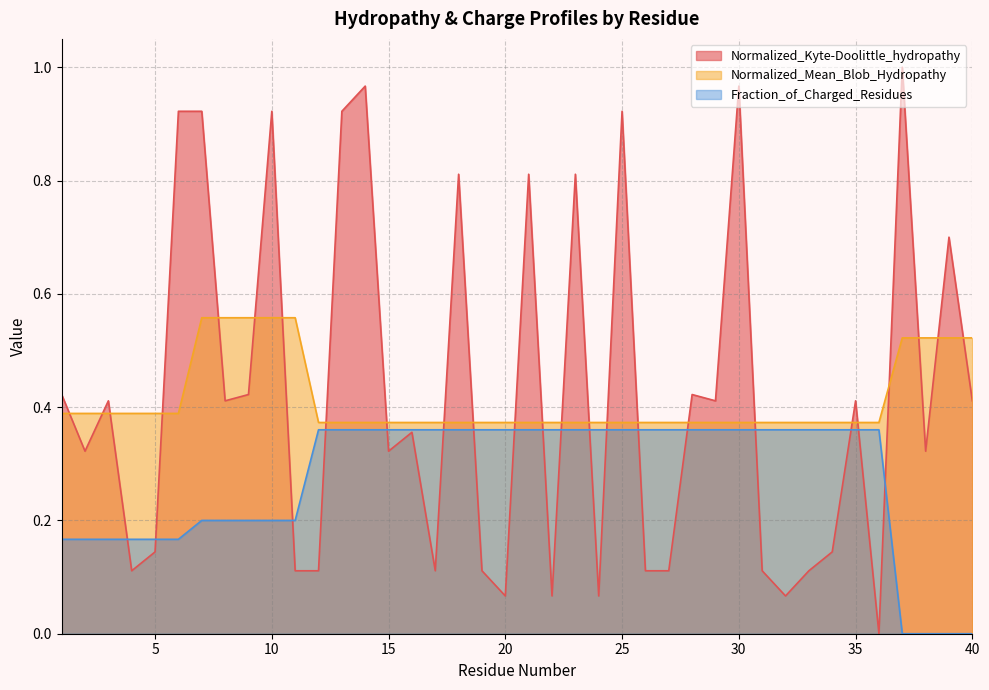

What is the sum of the Fraction_of_Charged_Residues values at 34 and 38?

0.4